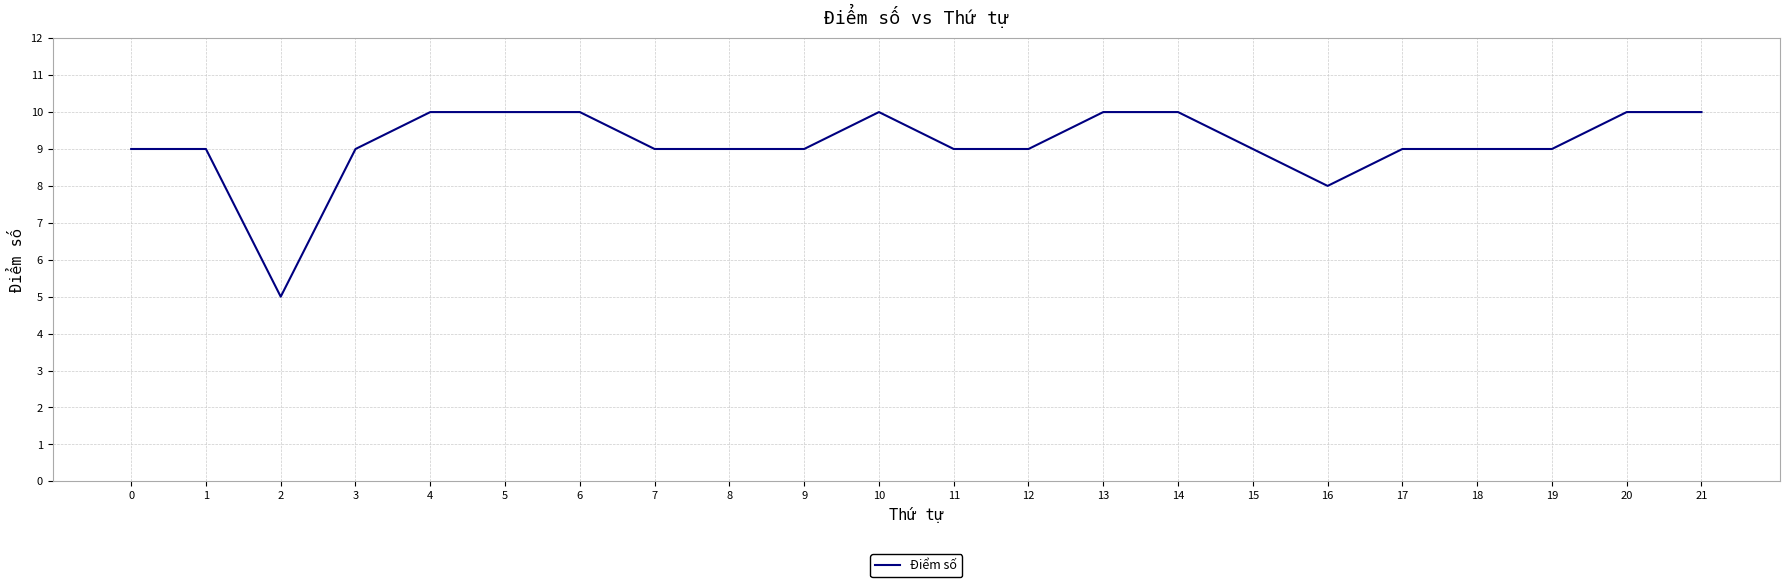

The value at 8 is 9. True or false?

True